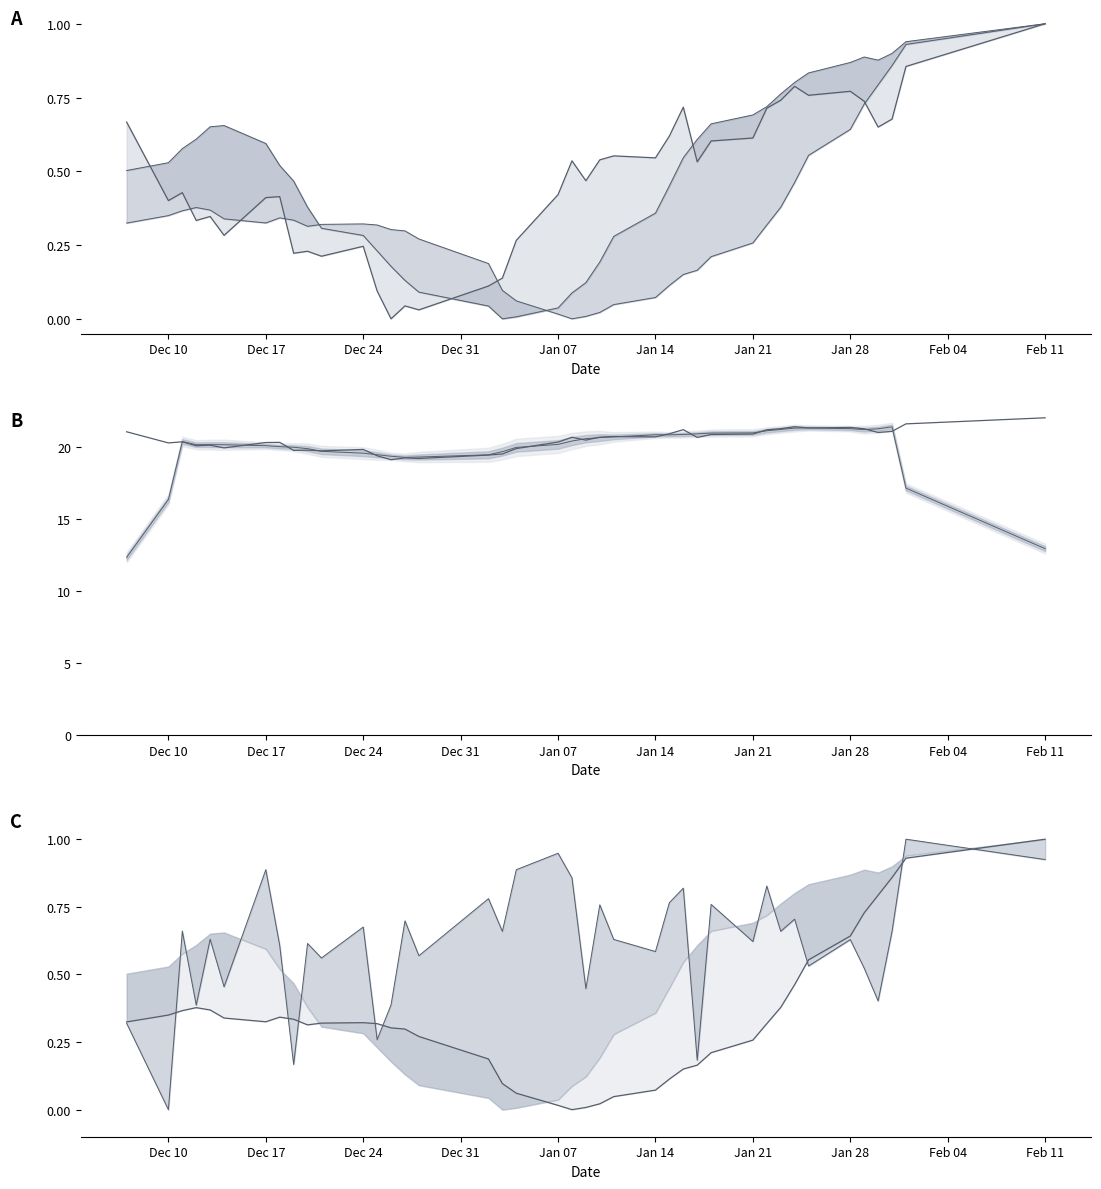

Does the chart have visible grid lines?

No